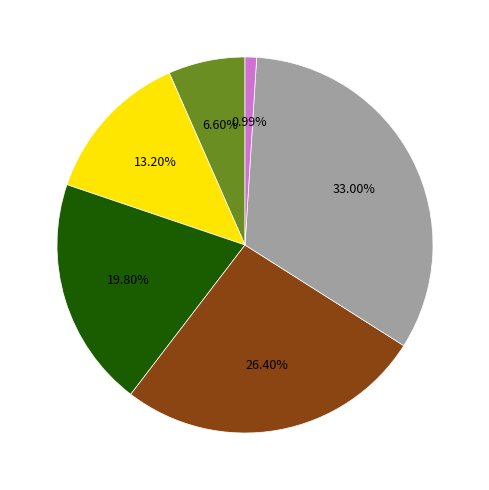

To the nearest percent, what is the difference between the largest and smallest slice percentages?

32%